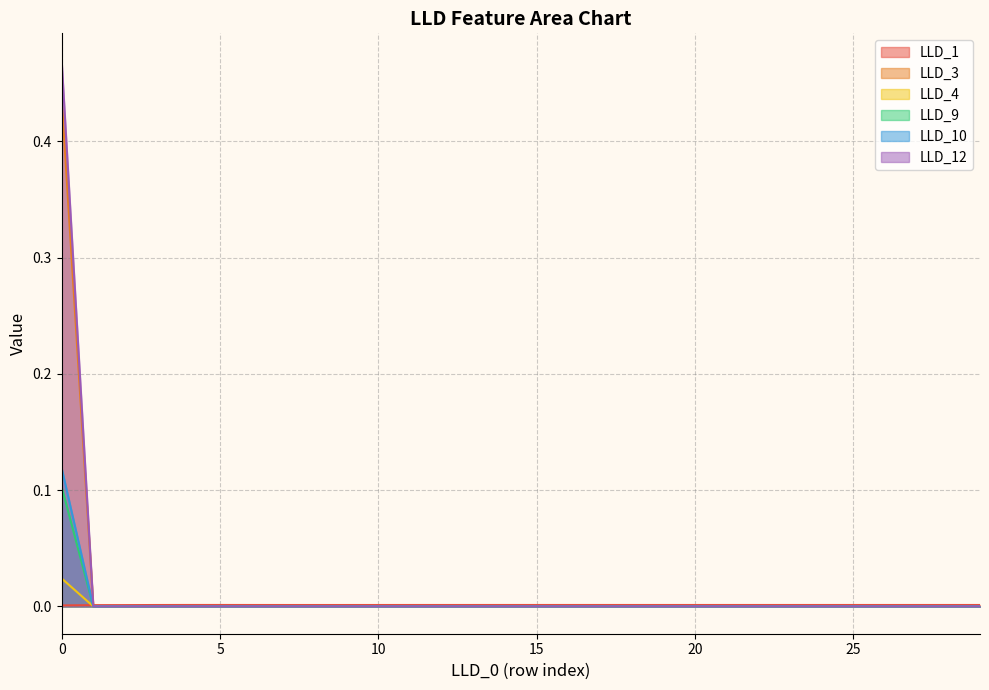

What are all the series names shown in the legend?

LLD_1, LLD_3, LLD_4, LLD_9, LLD_10, LLD_12